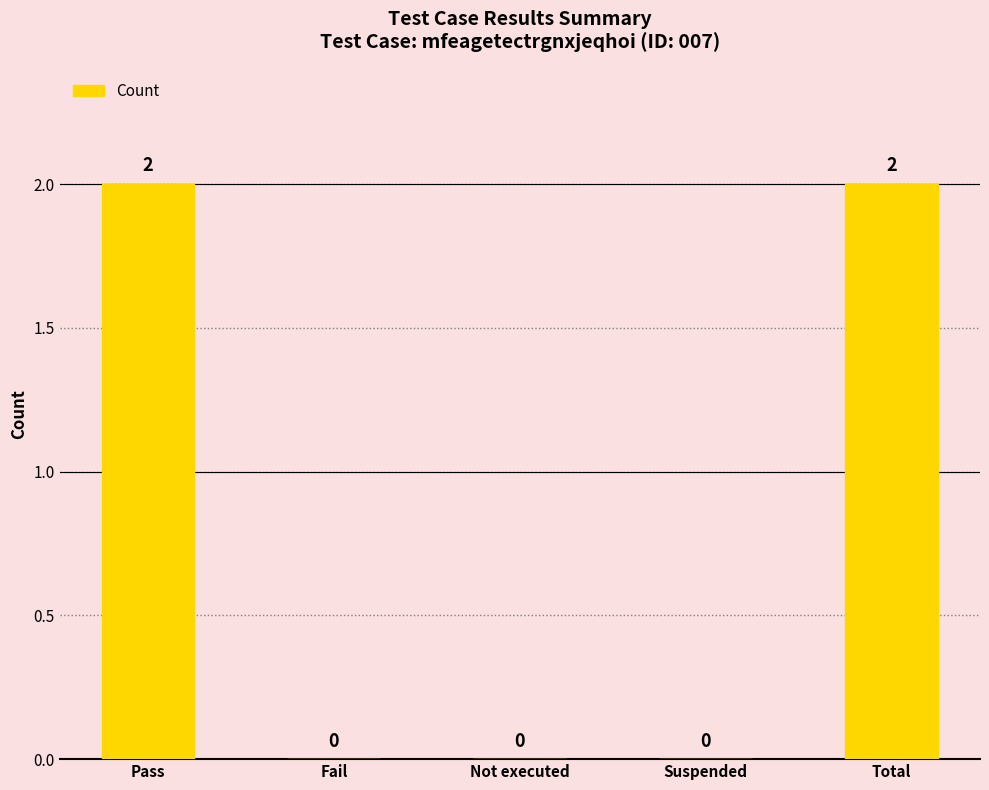

The value at Fail is 0. True or false?

True